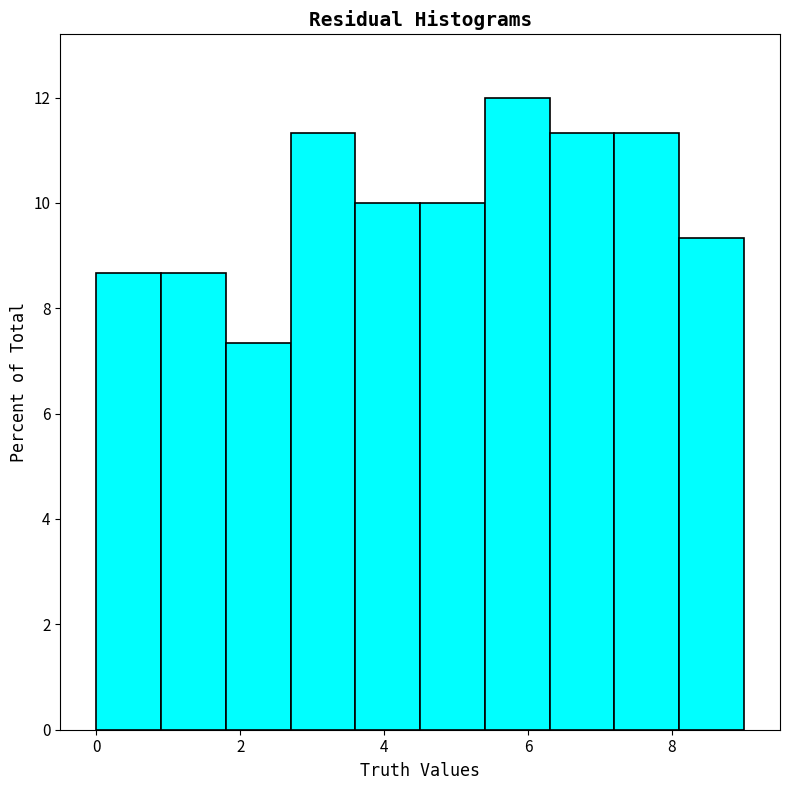

Reading left to right, list every bar in this chart as the range it spans on the x-axis followed by its height. Neither the bar edges nor the heights are printed on the chart, so give them approximately, as read against the axes.

0.0 to 0.9: 8.6
0.9 to 1.8: 8.6
1.8 to 2.7: 7.4
2.7 to 3.6: 11.4
3.6 to 4.5: 10.0
4.5 to 5.4: 10.0
5.4 to 6.3: 12.0
6.3 to 7.2: 11.4
7.2 to 8.1: 11.4
8.1 to 9.0: 9.4